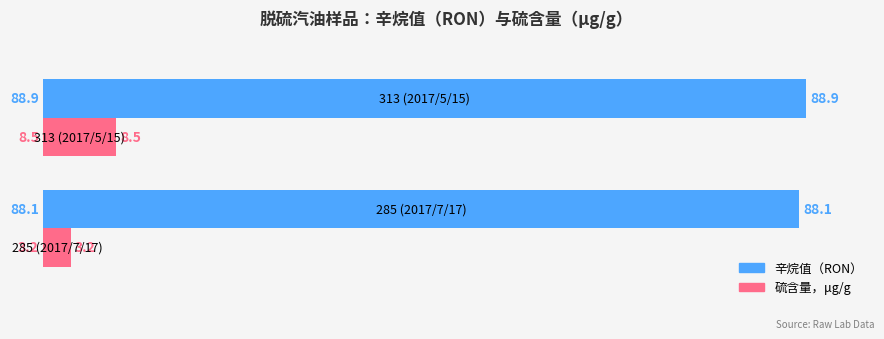

How many values in the 硫含量，μg/g series are below 8?

1